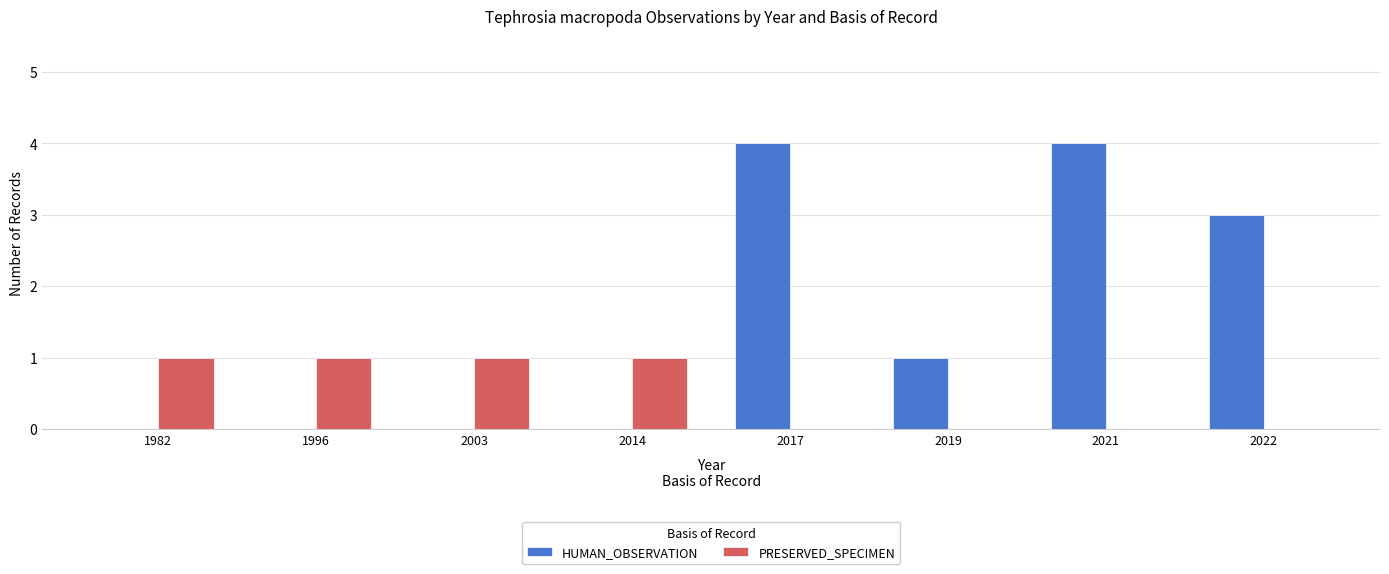

Which series changed the most between 2019 and 2022?

HUMAN_OBSERVATION